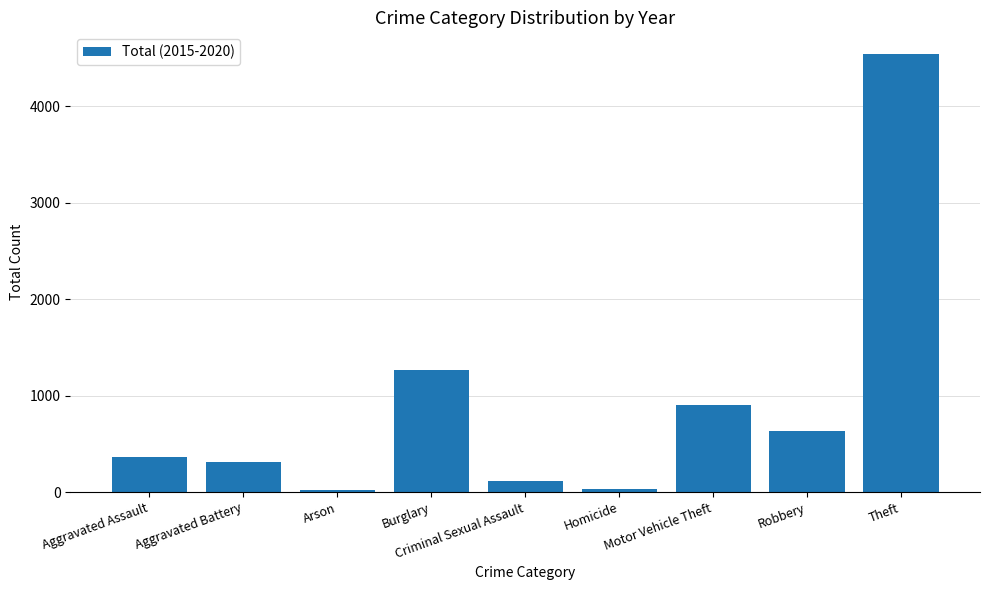

Approximately how many times larger is the value at Motor Vehicle Theft compared to Burglary?

0.7